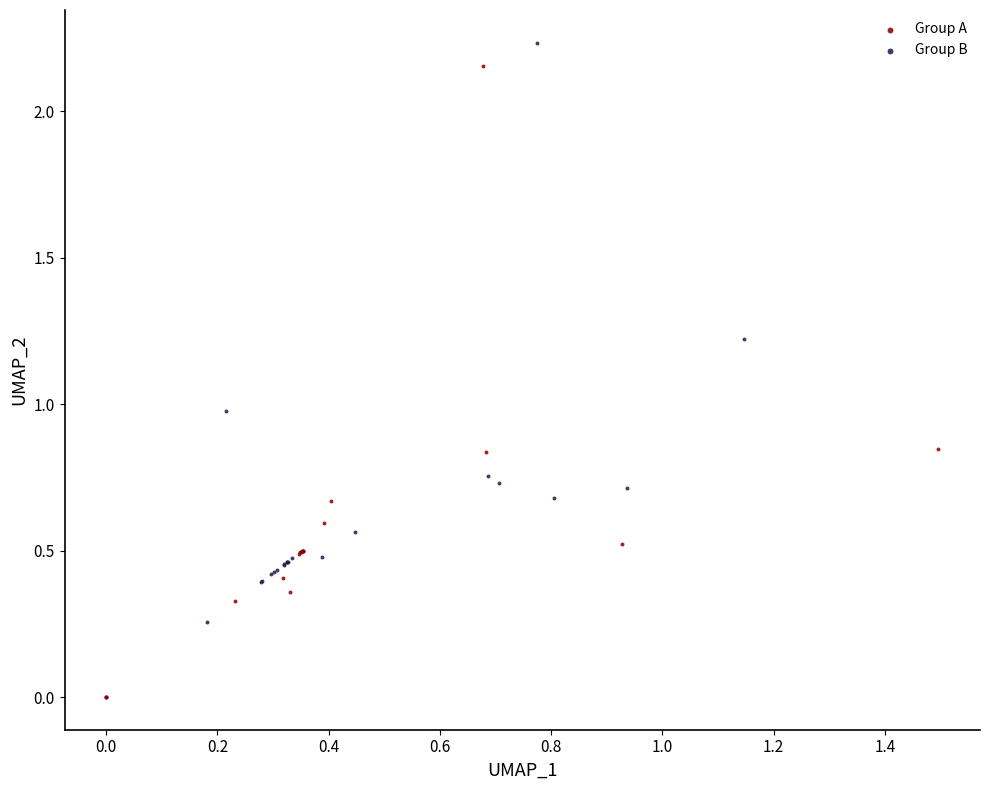

Which series contains the lowest Y value?

Group A